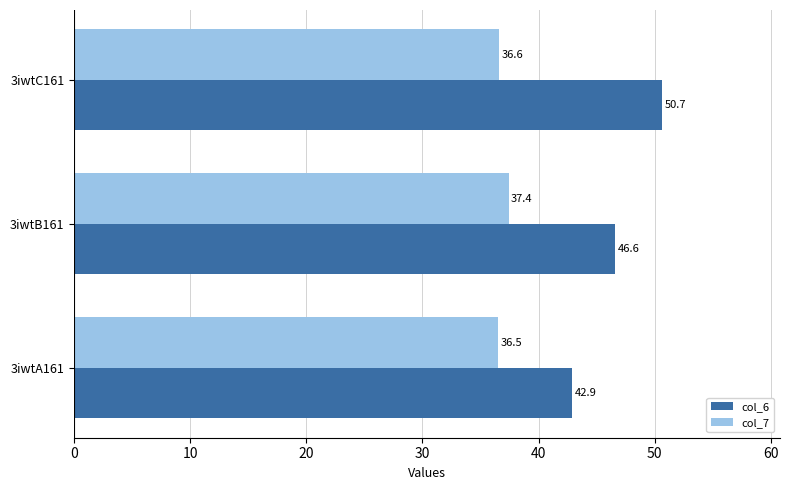

What is the highest value of the col_6 series?

50.7